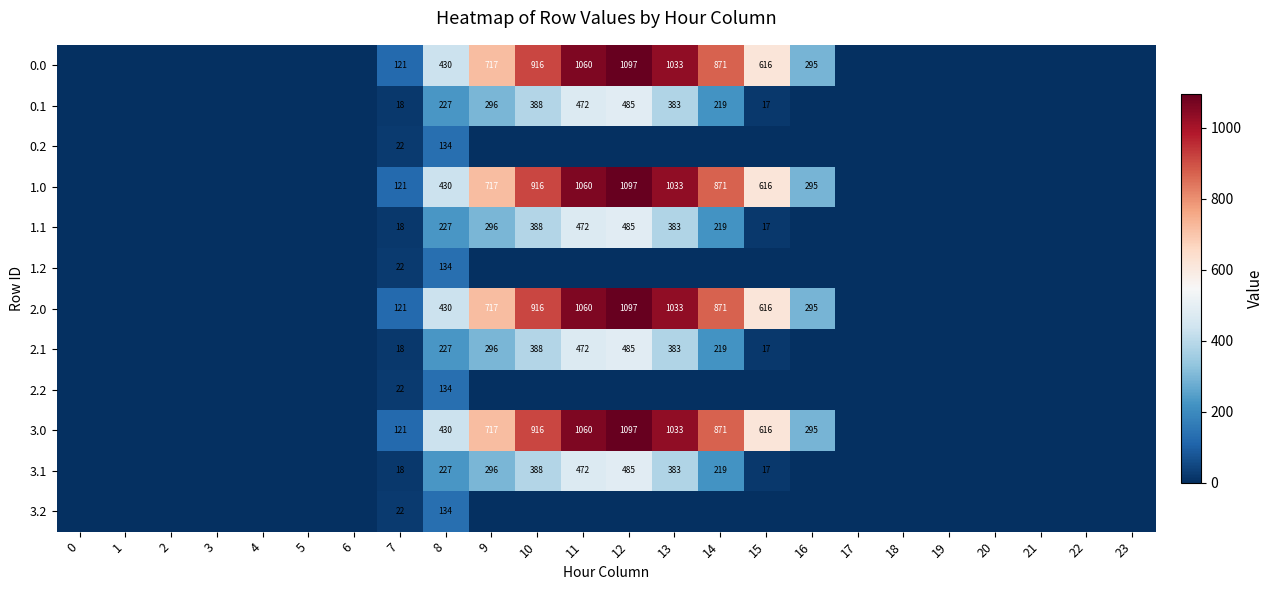

The 2.0 series shows 295 at 16. True or false?

True